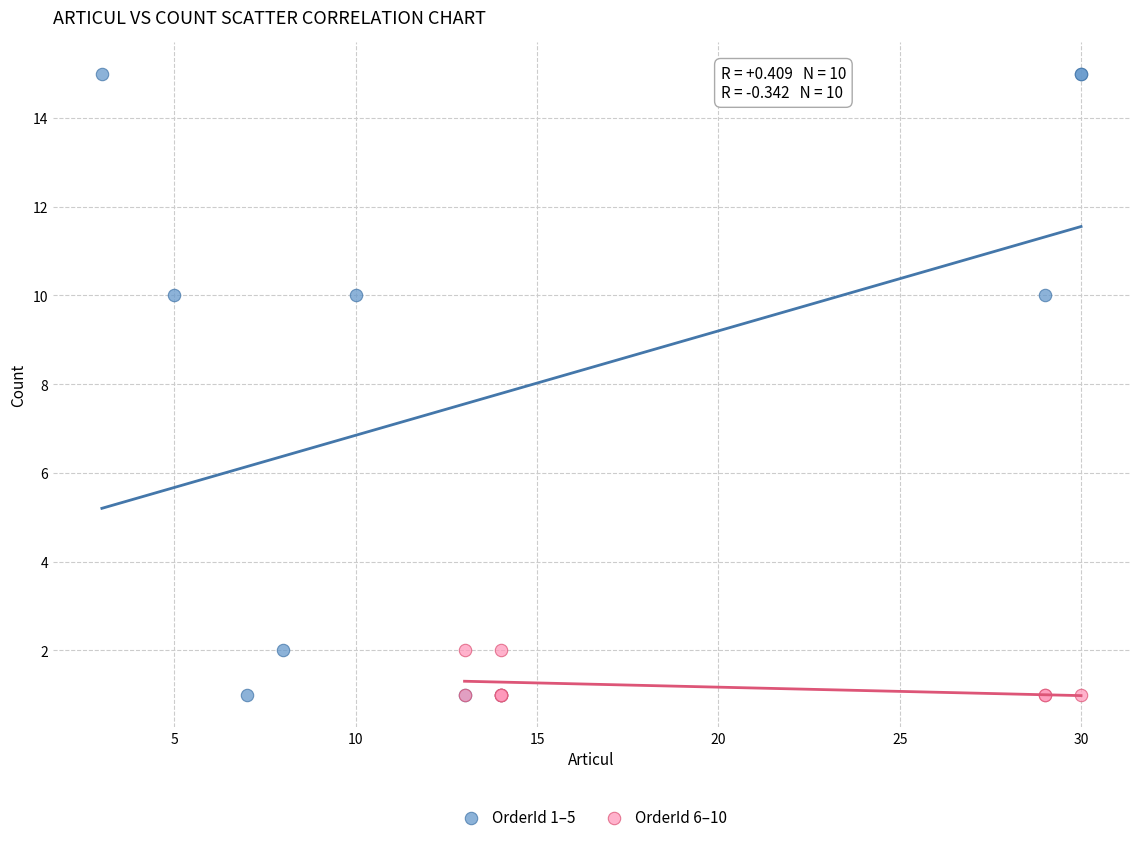

Which series reaches the maximum Y coordinate?

OrderId 1–5